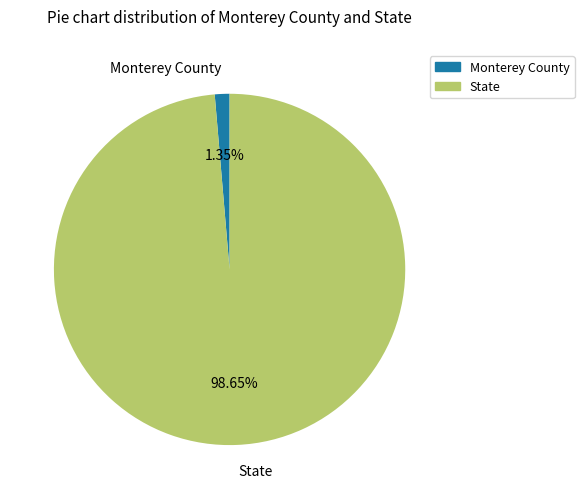

Do Monterey County and State together represent more than half of the pie?

Yes